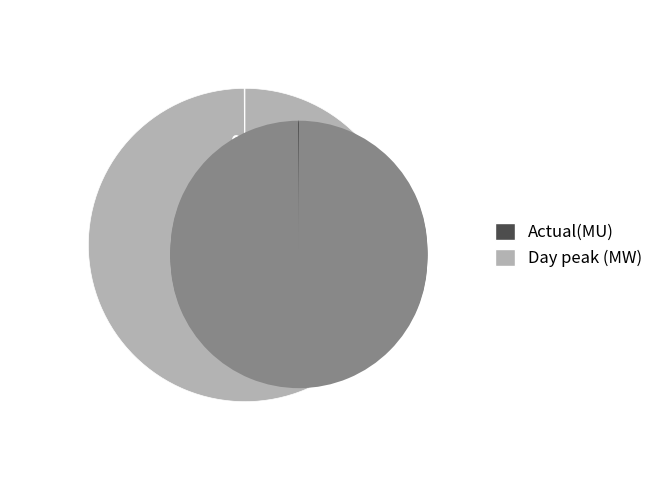

How much of the chart is everything except Actual(MU)?

99.9%